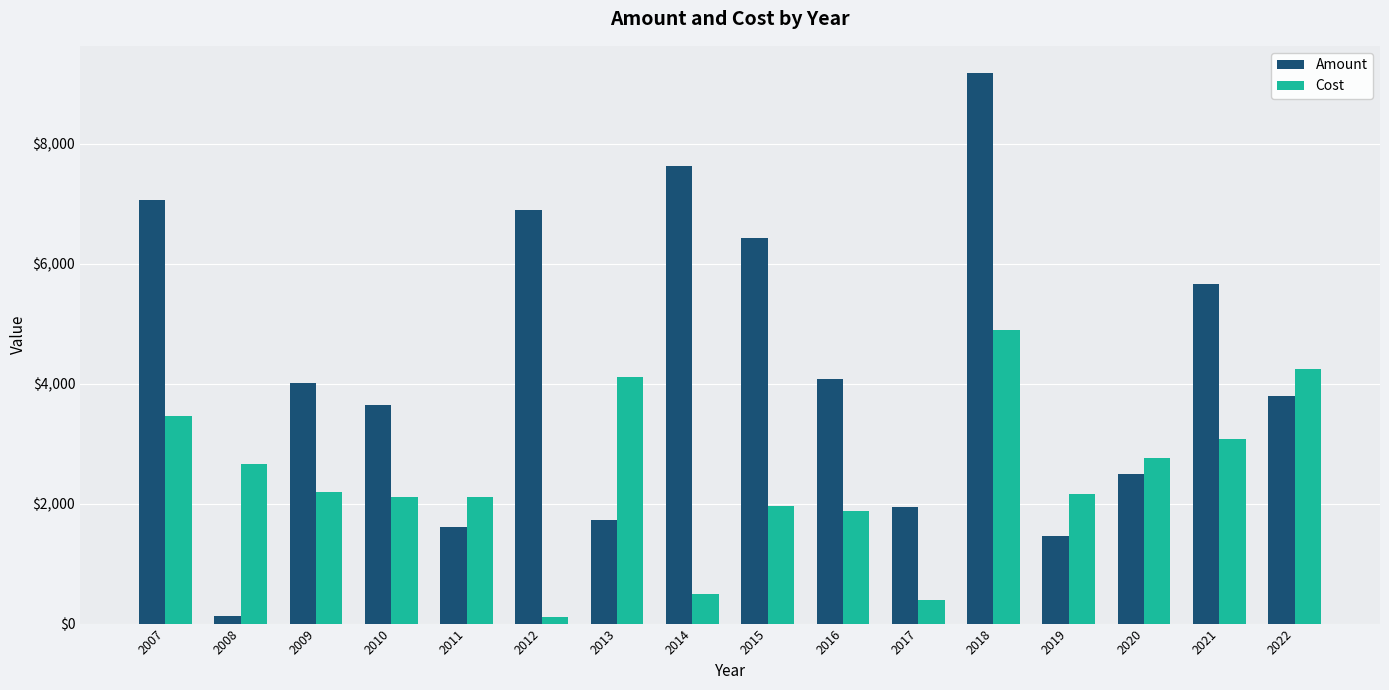

What is the maximum value for Cost?

4891.2